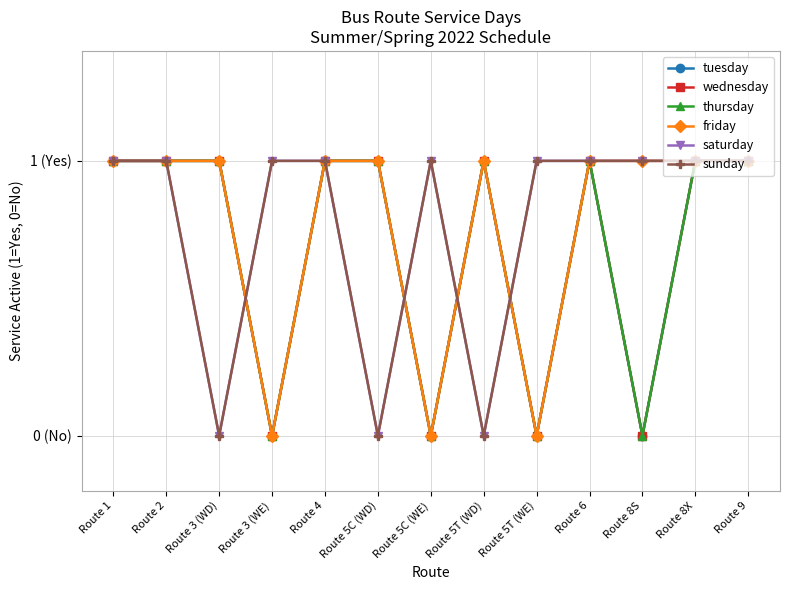

At which category is the sum across all series the highest?

Route 1